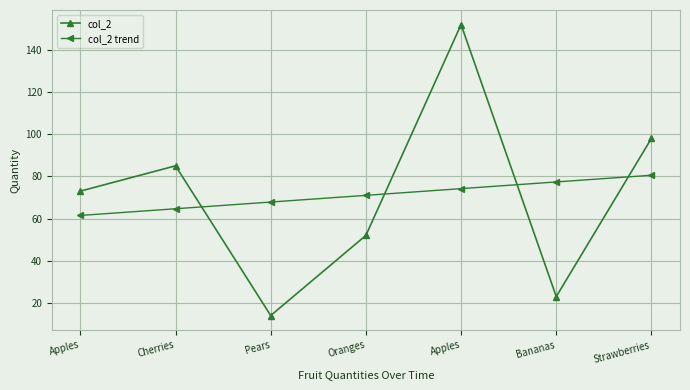

How many data points in col_2 trend are above 70?

4